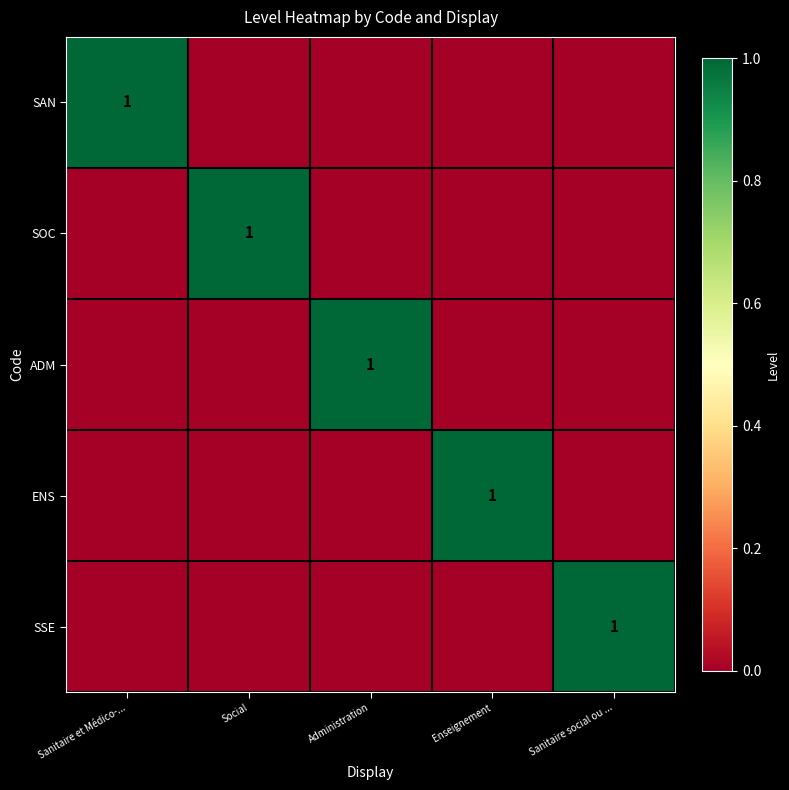

At how many categories does at least one series exceed 0?

5